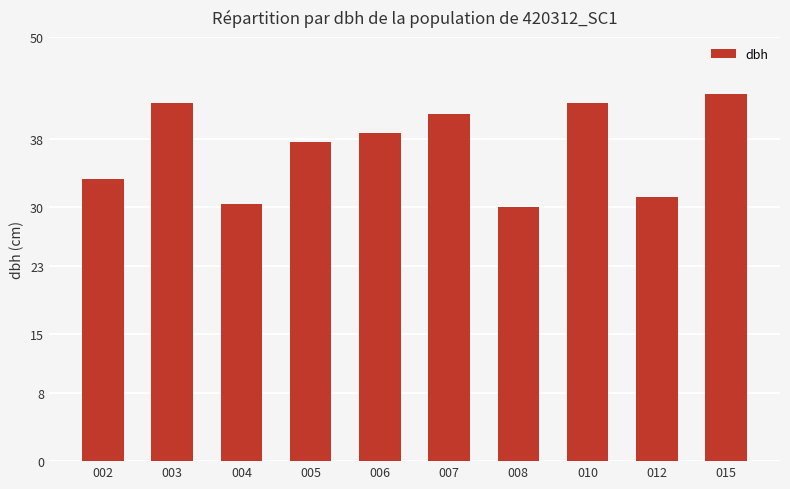

What is the difference between the second highest and minimum values?

12.3